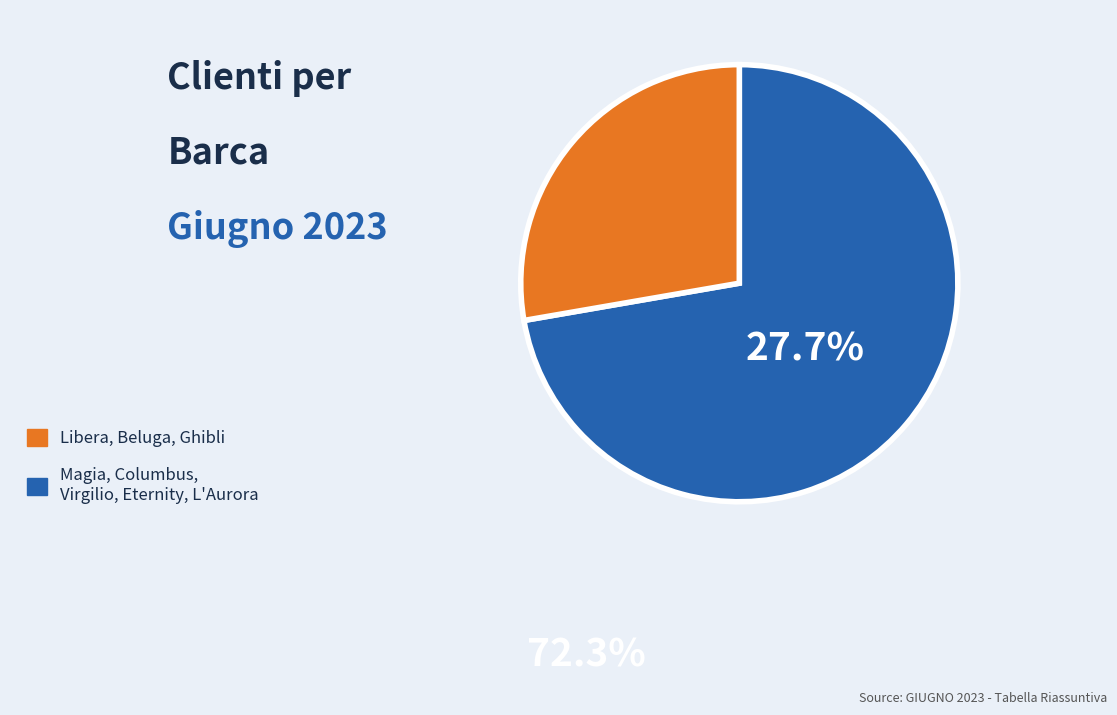

Does any single category account for the majority?

Yes